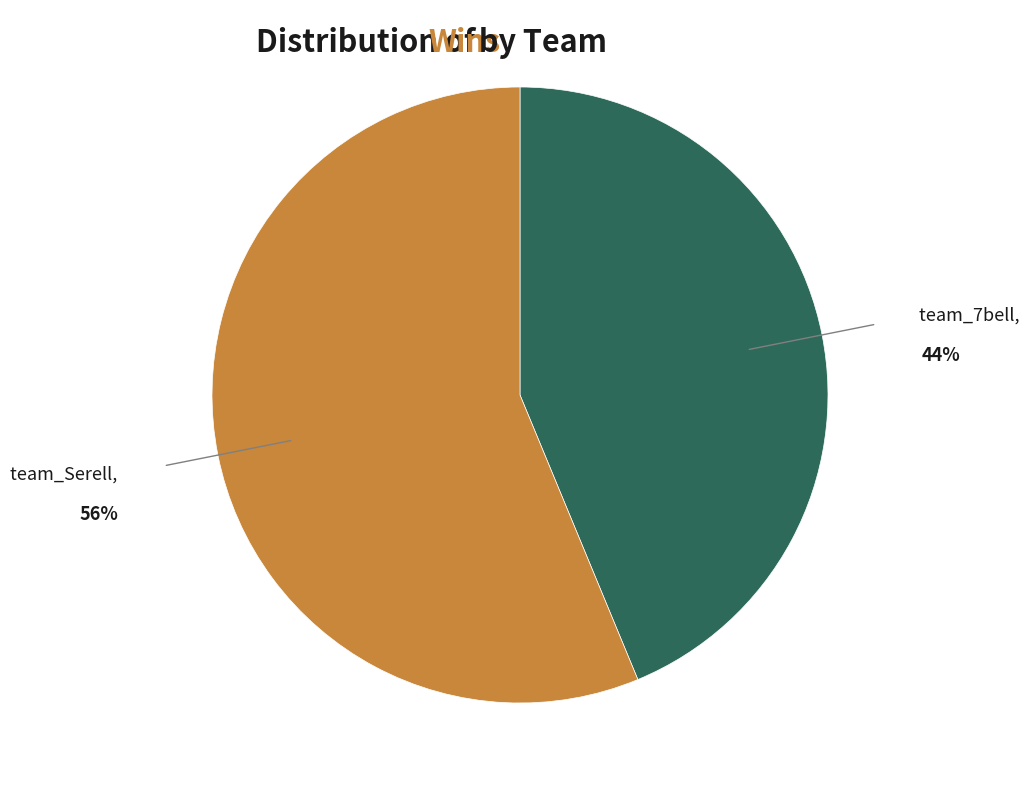

Is there any slice that represents more than half of the pie?

Yes